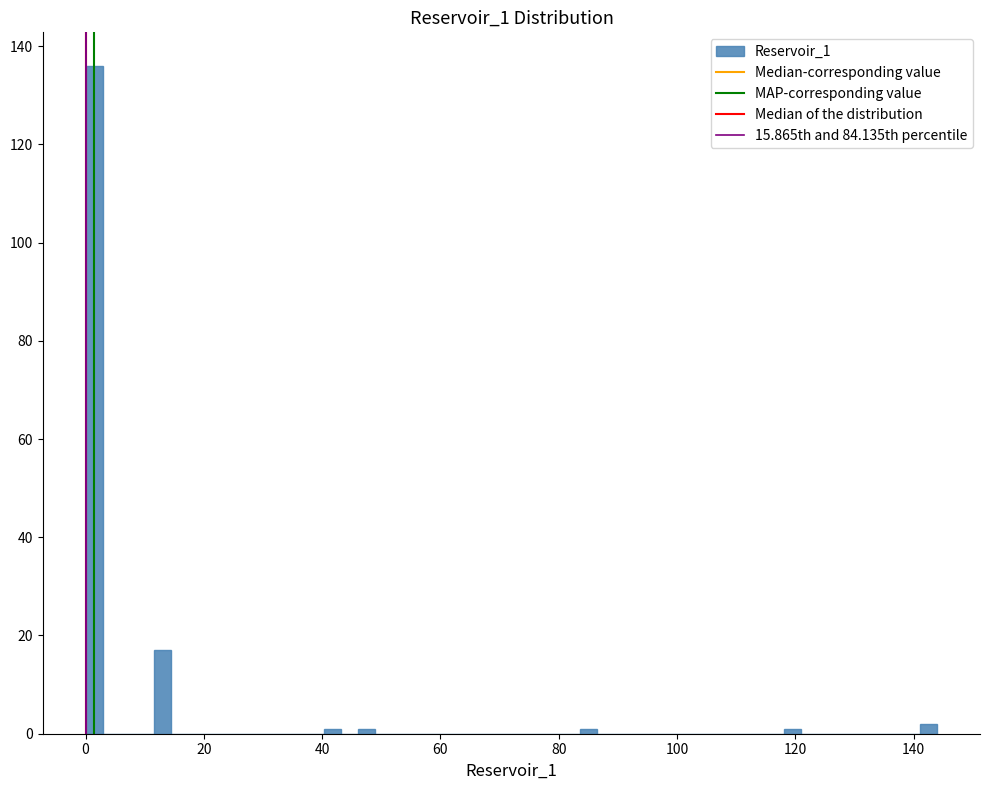

Around what value on the x-axis is the tallest bar? Give the approximate position of its centre, as read against the axis.

2